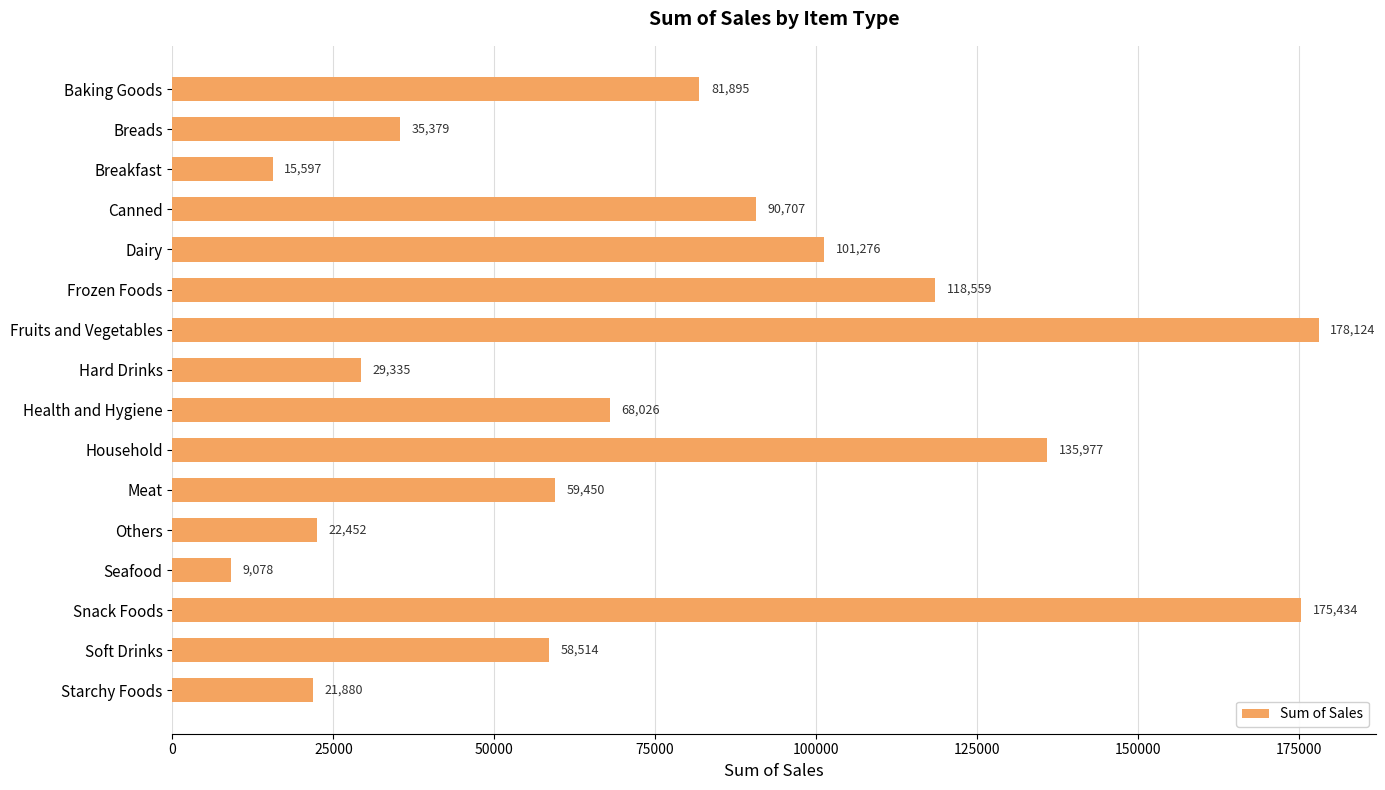

Rank the categories by value from lowest to highest.

Seafood, Breakfast, Starchy Foods, Others, Hard Drinks, Breads, Soft Drinks, Meat, Health and Hygiene, Baking Goods, Canned, Dairy, Frozen Foods, Household, Snack Foods, Fruits and Vegetables